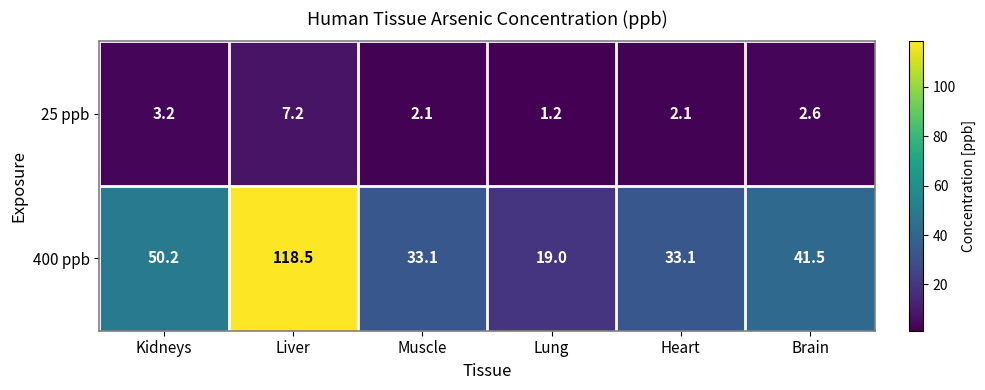

At how many categories does at least one series exceed 93?

1